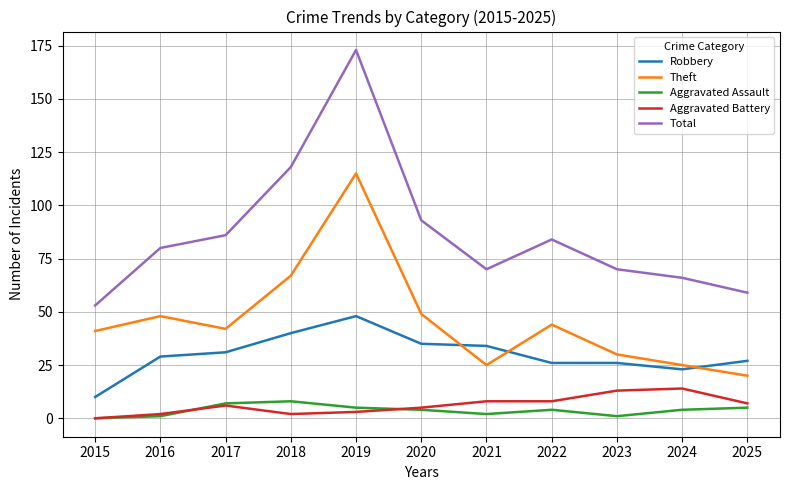

True or false: Total has a value of 100 at 2023.

False